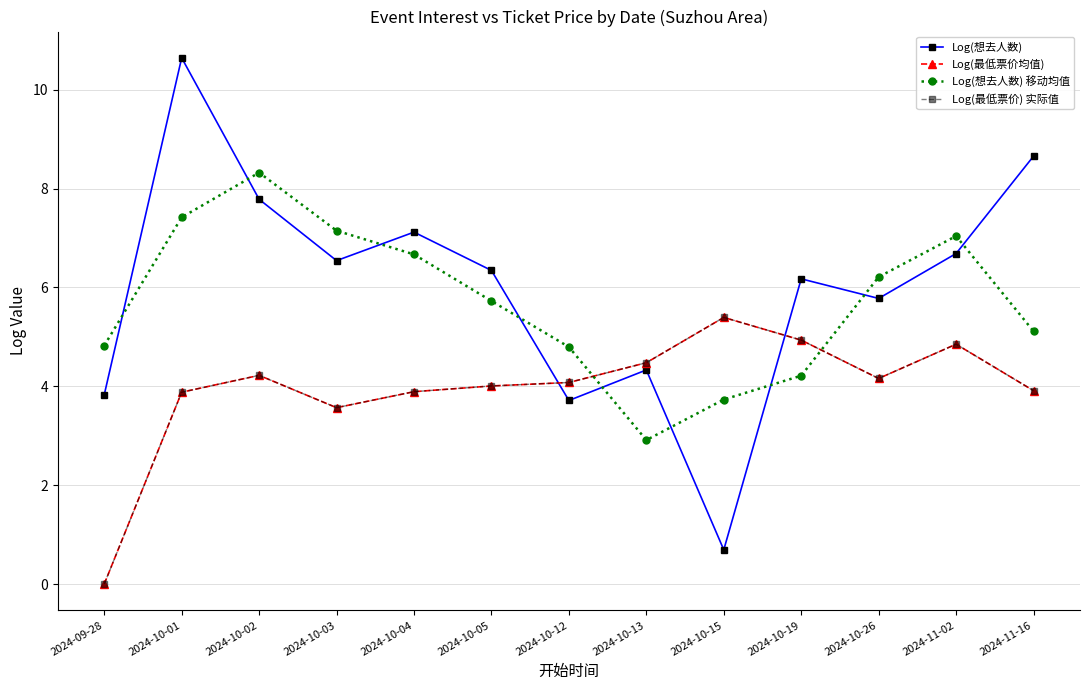

What value does the Log(最低票价) 实际值 series have at 2024-10-01?

3.9